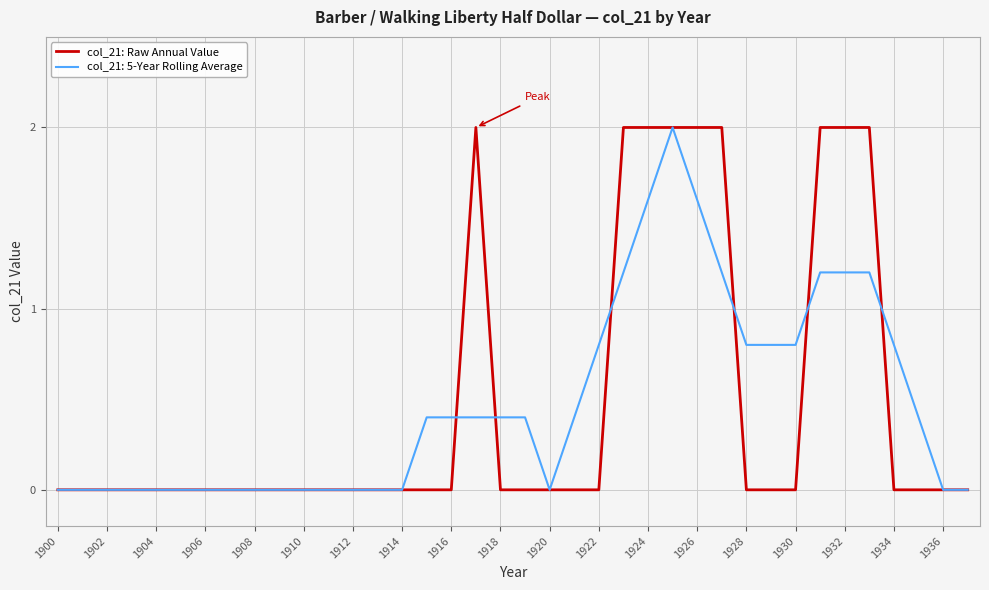

What is the maximum value shown in the chart?

2.0